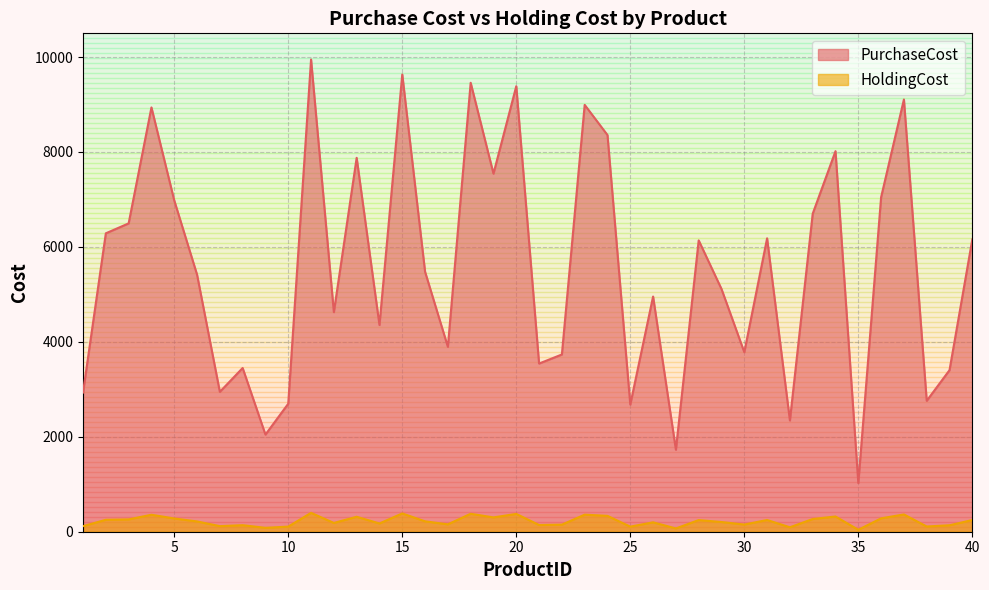

Reading left to right, transcribe all the data shown in this chart.

PurchaseCost: 1=2933.0	2=6287.0	3=6496.0	4=8939.0	5=6980.0	6=5417.0	7=2947.0	8=3449.0	9=2046.0	10=2697.0	11=9949.0	12=4626.0	13=7877.0	14=4355.0	15=9634.0	16=5477.0	17=3895.0	18=9458.0	19=7544.0	20=9386.0	21=3543.0	22=3734.0	23=8993.0	24=8357.0	25=2679.0	26=4955.0	27=1727.0	28=6138.0	29=5114.0	30=3782.0	31=6181.0	32=2344.0	33=6700.0	34=8018.0	35=1025.0	36=7048.0	37=9106.0	38=2758.0	39=3404.0	40=6159.0
HoldingCost: 1=117.3	2=251.5	3=259.8	4=357.6	5=279.2	6=216.7	7=117.9	8=138.0	9=81.8	10=107.9	11=398.0	12=185.0	13=315.1	14=174.2	15=385.4	16=219.1	17=155.8	18=378.3	19=301.8	20=375.4	21=141.7	22=149.4	23=359.7	24=334.3	25=107.2	26=198.2	27=69.1	28=245.5	29=204.6	30=151.3	31=247.2	32=93.8	33=268.0	34=320.7	35=41.0	36=281.9	37=364.2	38=110.3	39=136.2	40=246.4